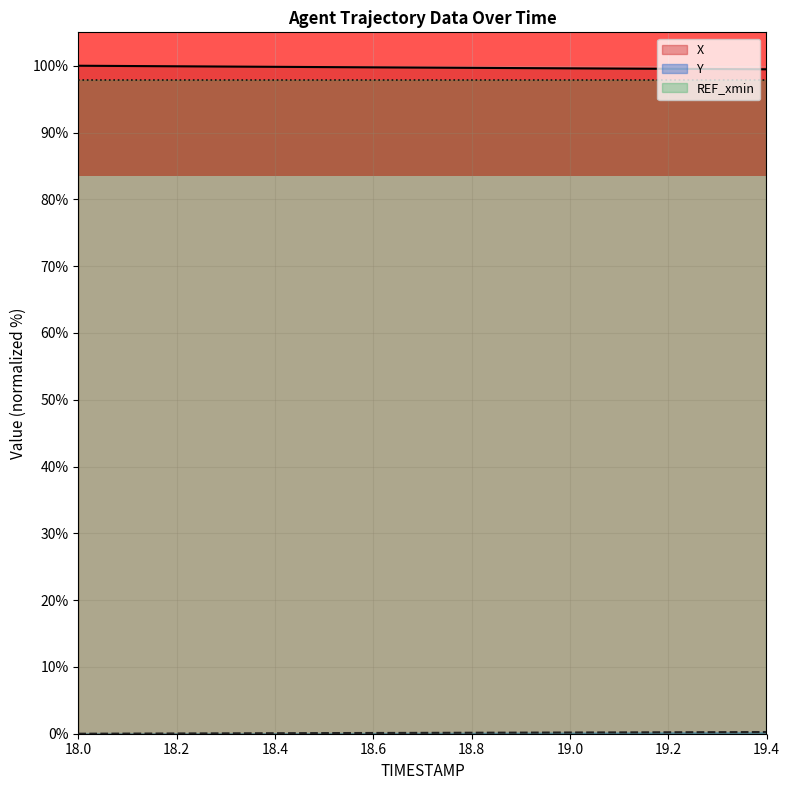

What is the spread (max minus min) of values at 18.0?

100.0